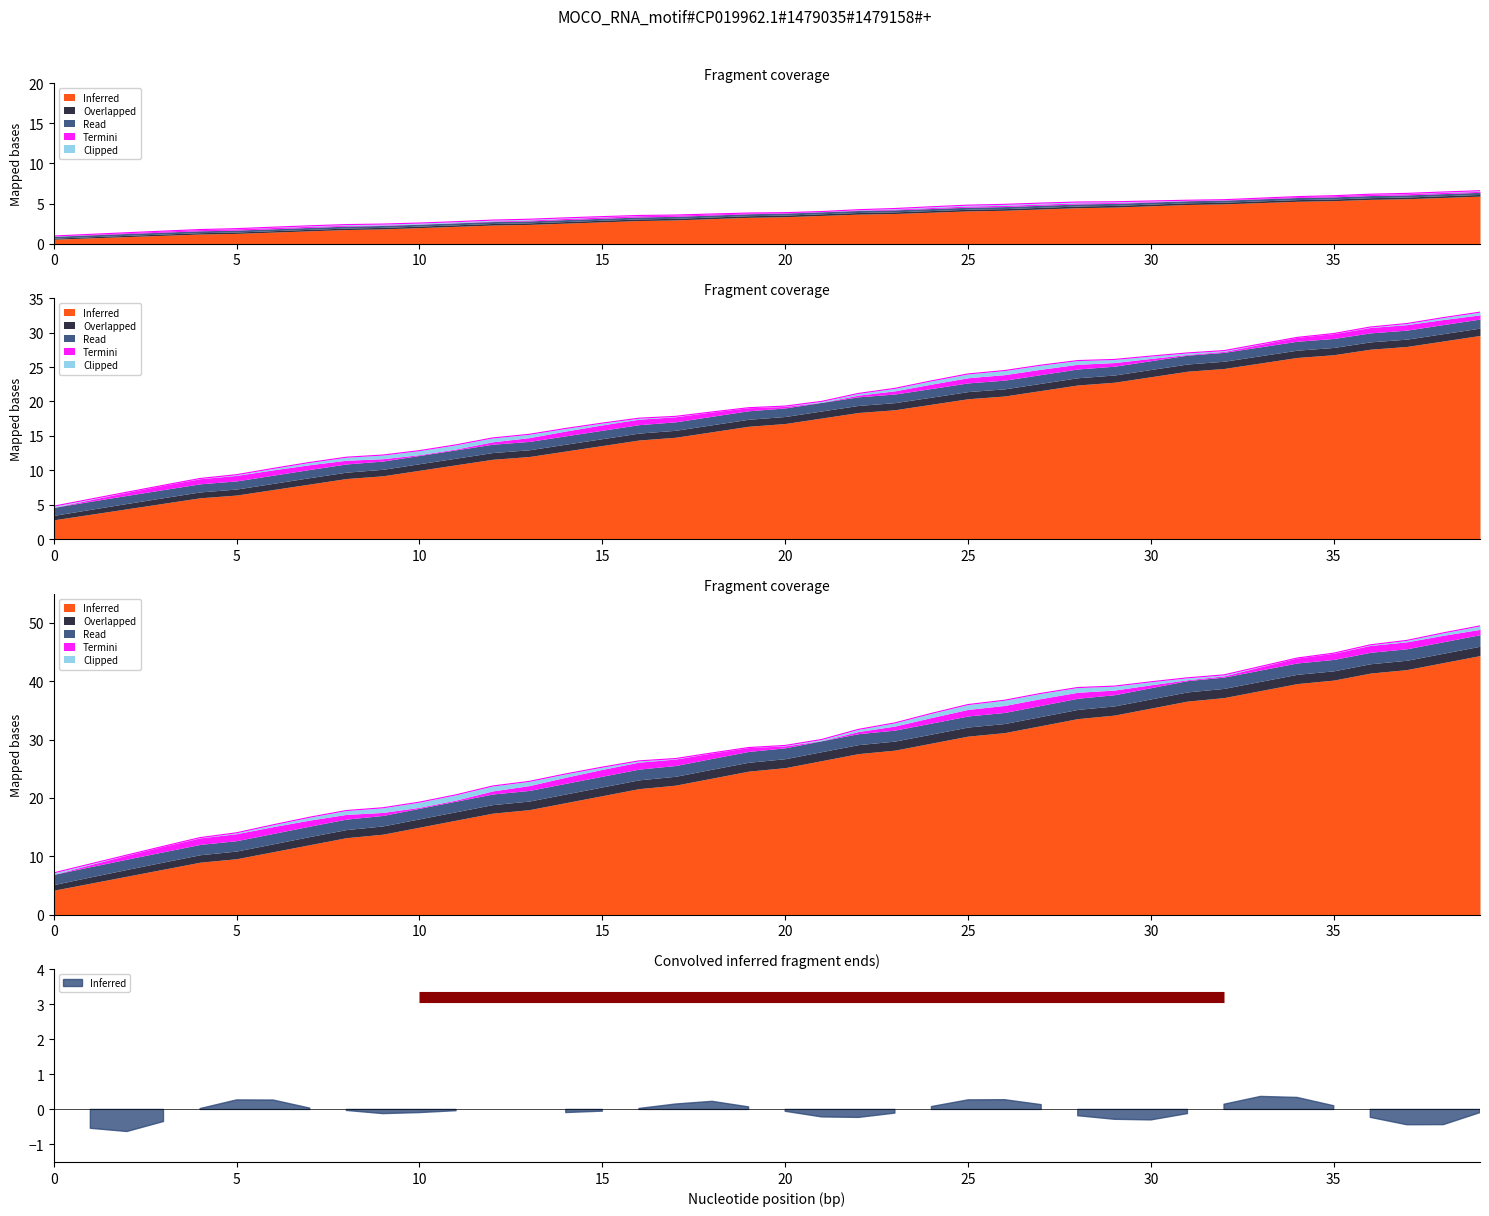

True or false: Autonomia Projetada [h] has more than 1 points higher than both neighbors.

False